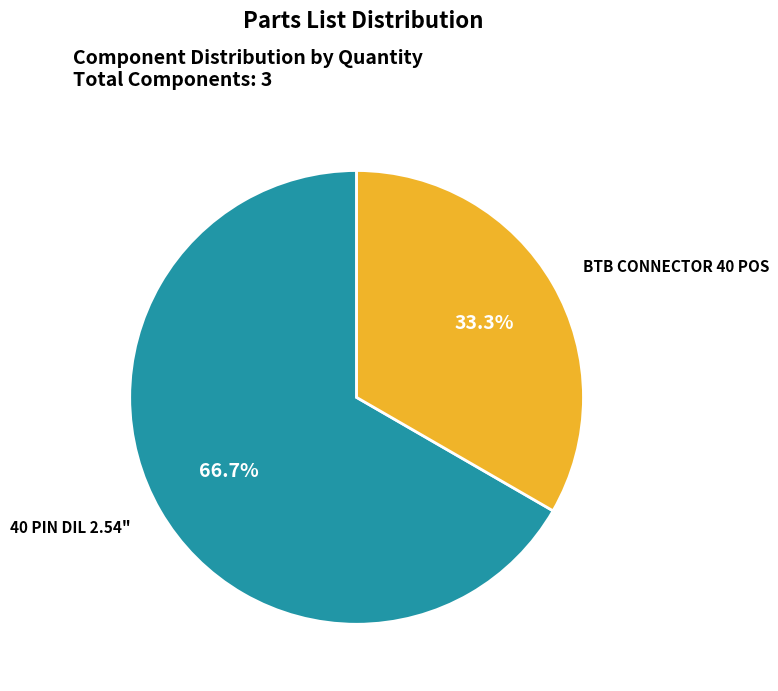

Is there a majority slice in this chart?

Yes